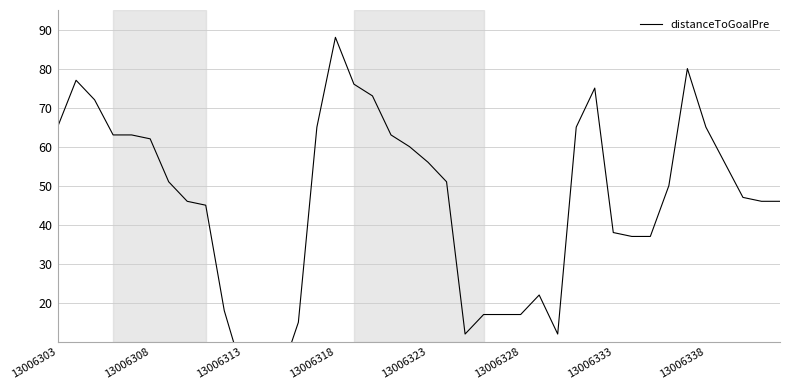

What is the value of the 24th point from the left?

17